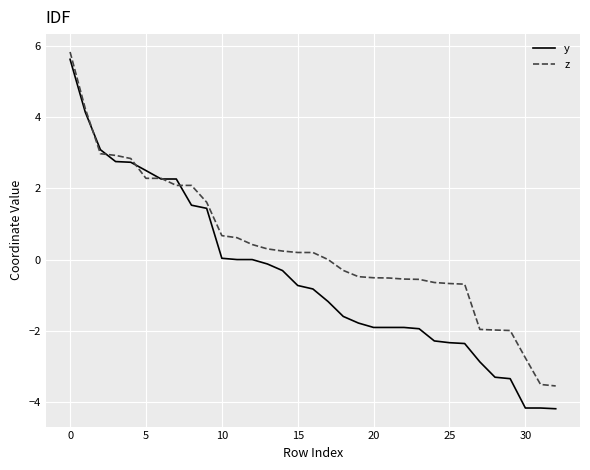

What are all the series names shown in the legend?

y, z